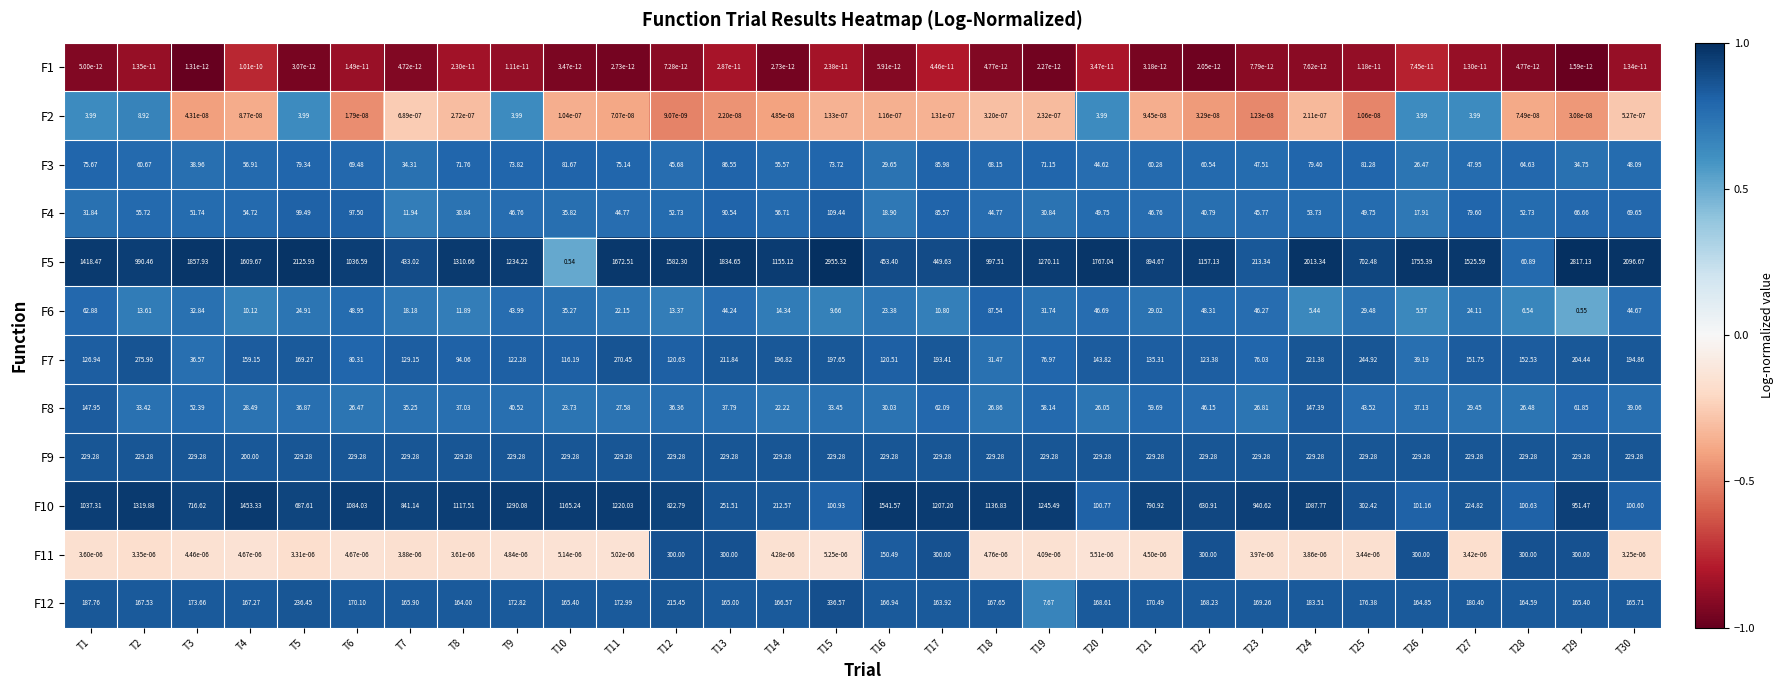

Which series has the widest spread of values?

F5